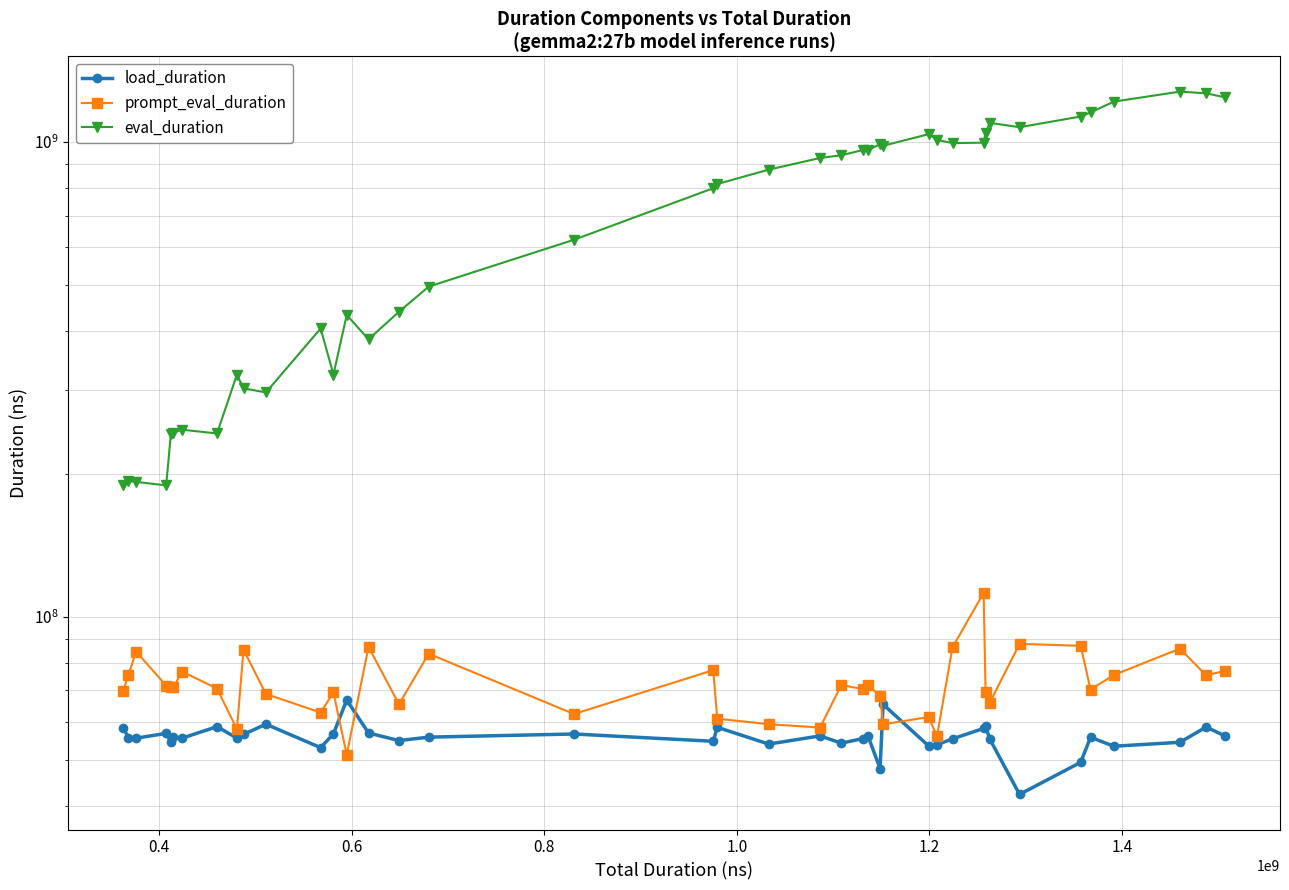

What value does the prompt_eval_duration series have at 1.2?

71106000